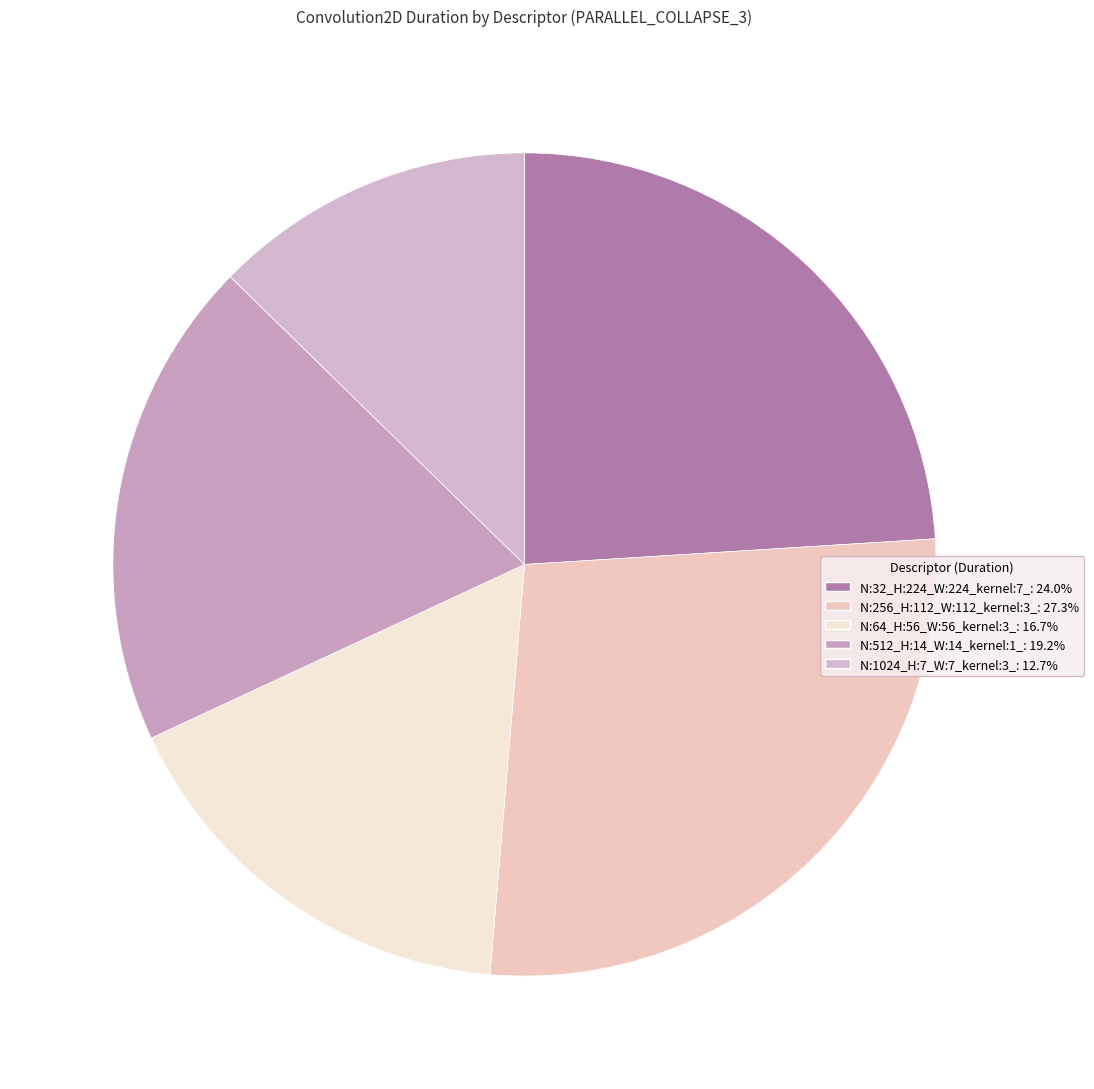

How many slices are in this pie chart?

5